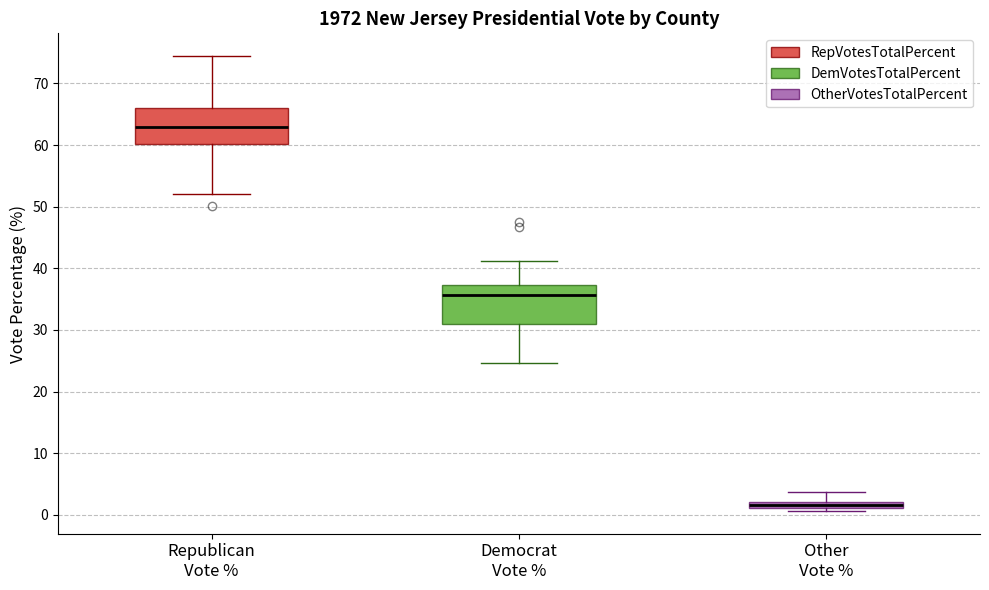

Where is the lower edge of the box for Other Vote % on the y-axis? The values are not printed on the chart, so give them approximately, as read against the axis.

1